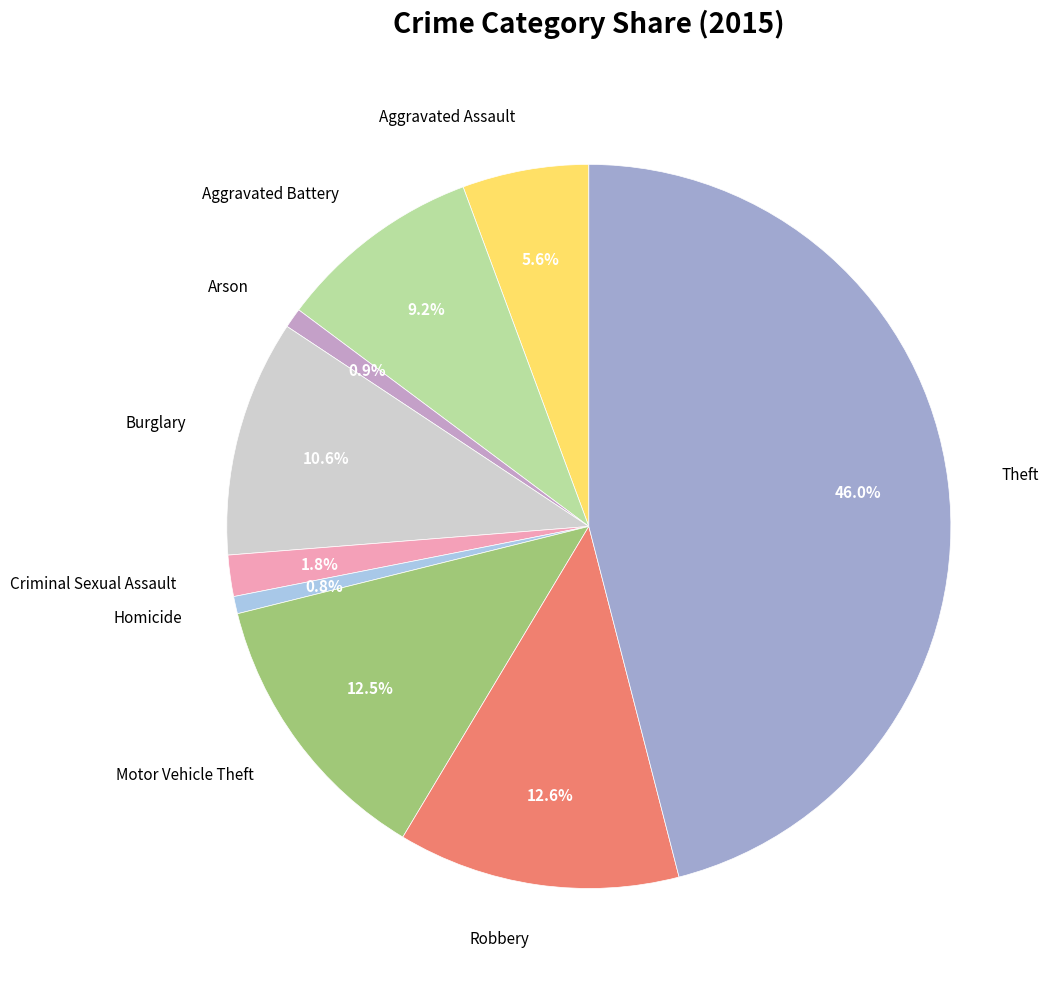

Which has a higher value, Aggravated Assault or Robbery?

Robbery